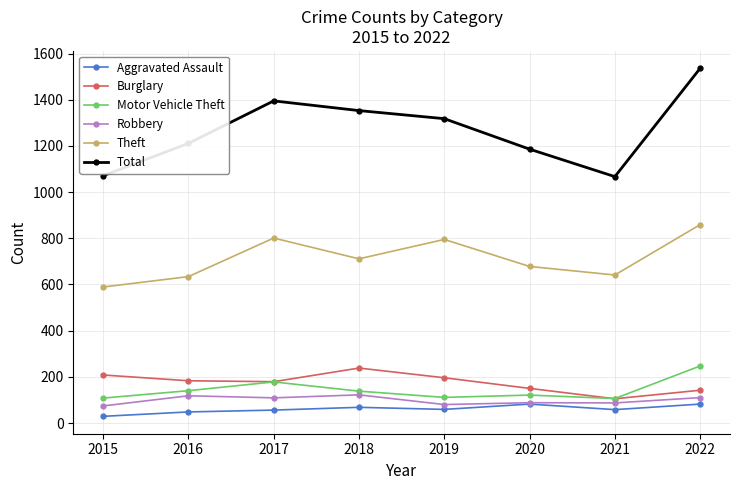

How many series are shown in this chart?

6